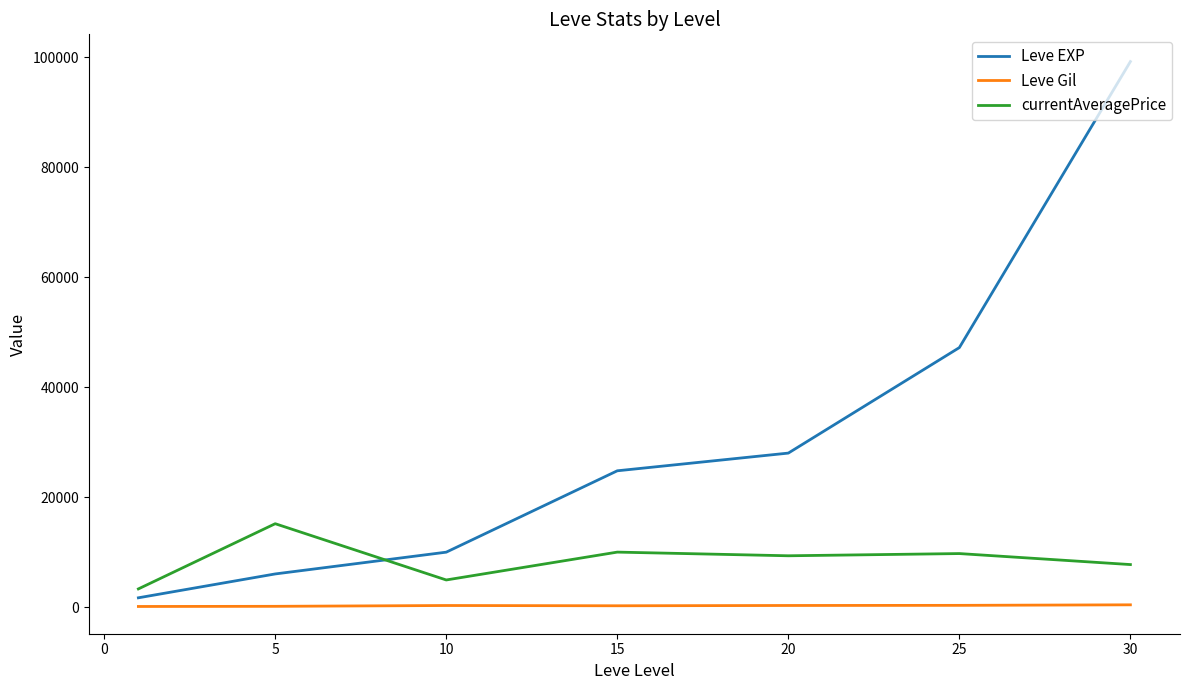

Count the number of categories in the chart.

7